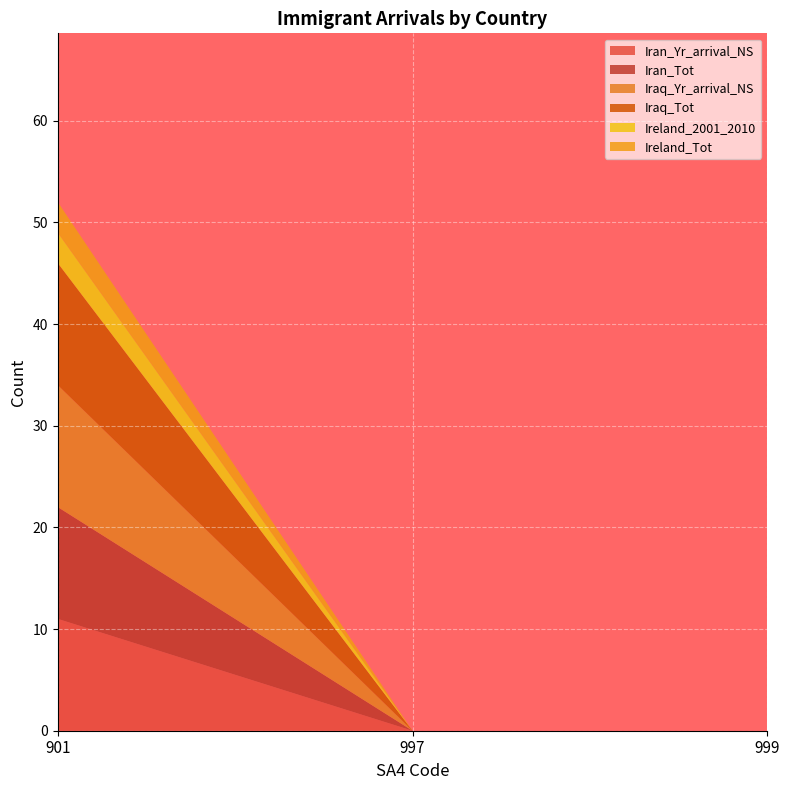

Reading left to right, what are all the values shown in this chart?

Iran_Yr_arrival_NS: 11	0	0
Iran_Tot: 11	0	0
Iraq_Yr_arrival_NS: 12	0	0
Iraq_Tot: 12	0	0
Ireland_2001_2010: 3	0	0
Ireland_Tot: 3	0	0